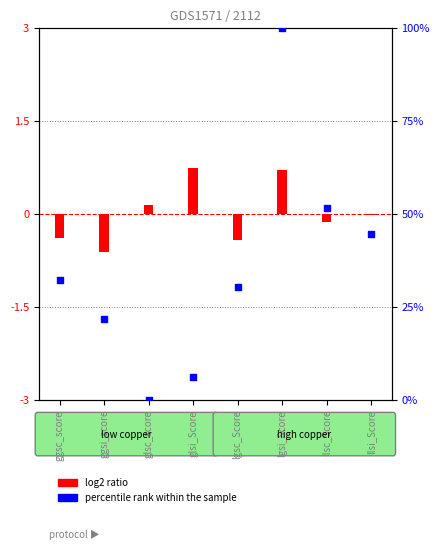

Which series contains the lowest Y value?

log2 ratio